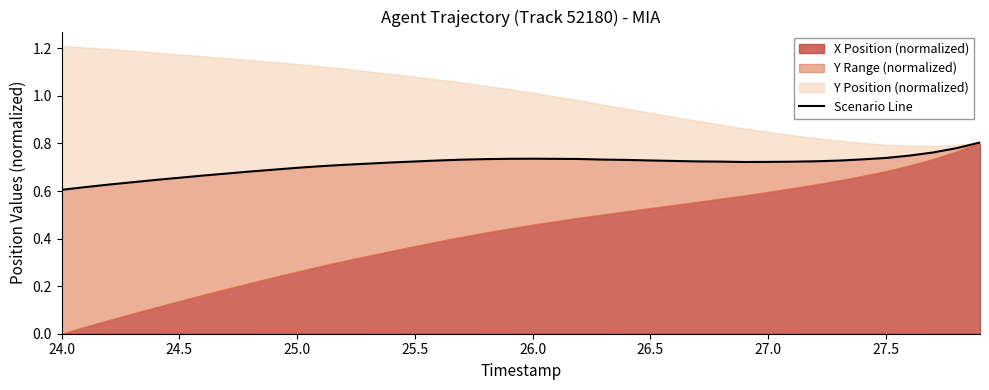

Count the values in the range 0 to 1.

40